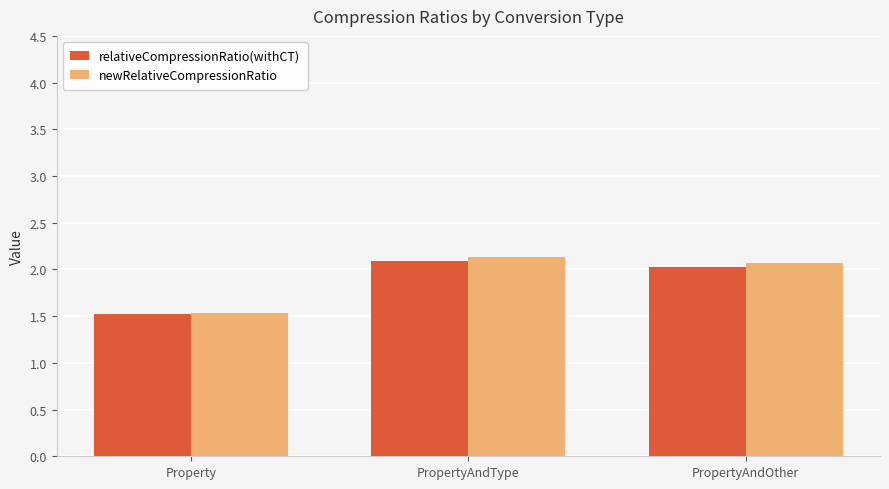

Between PropertyAndType and PropertyAndOther, which series saw the biggest shift?

relativeCompressionRatio(withCT)